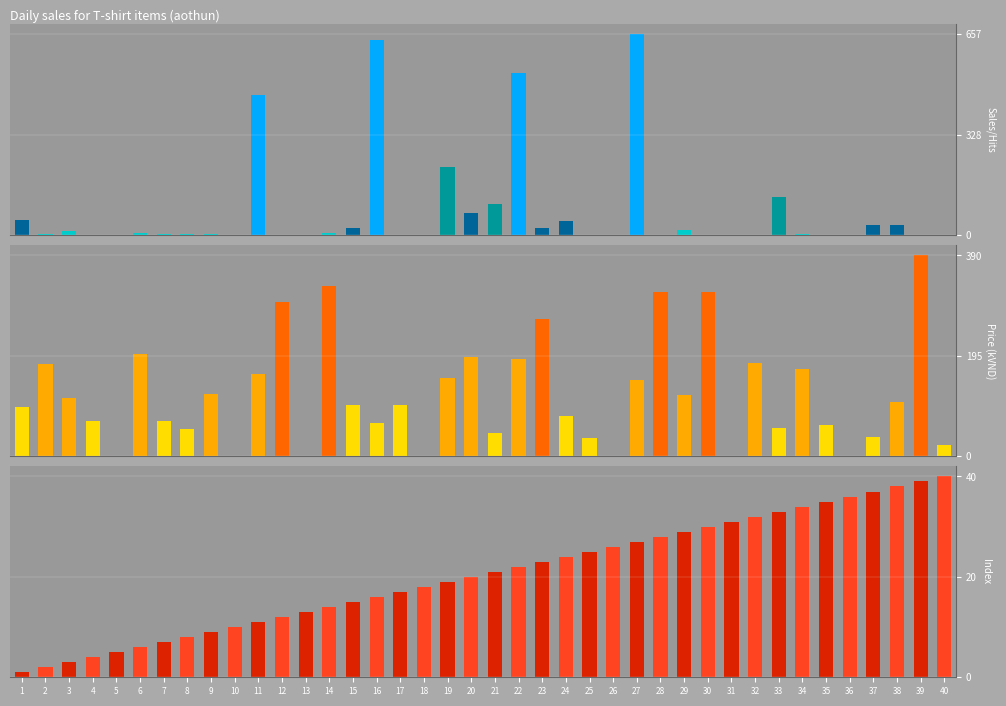

What is the total value across all series at 9?

132